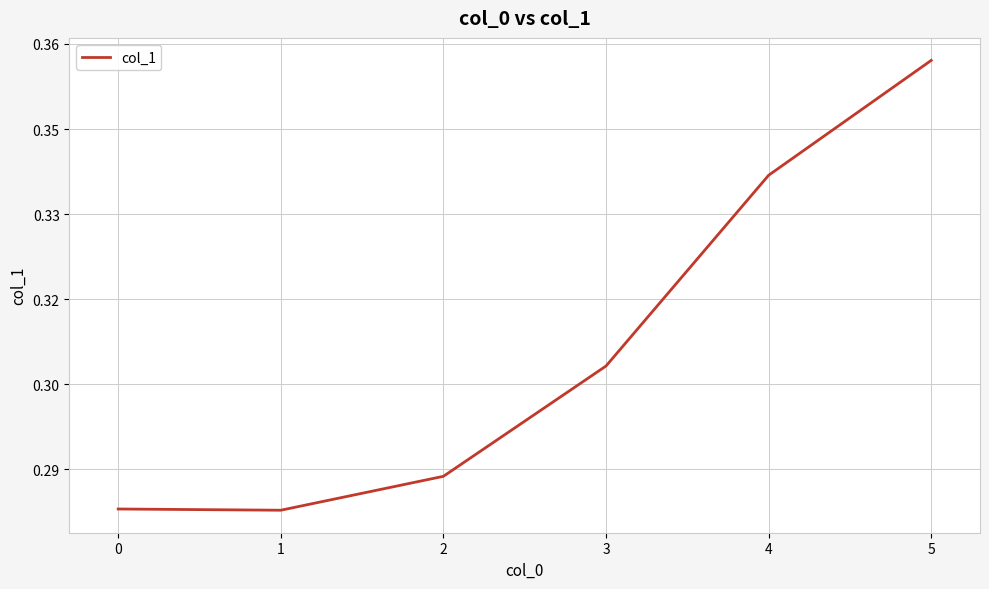

True or false: the data has more than 2 interior local peaks.

False